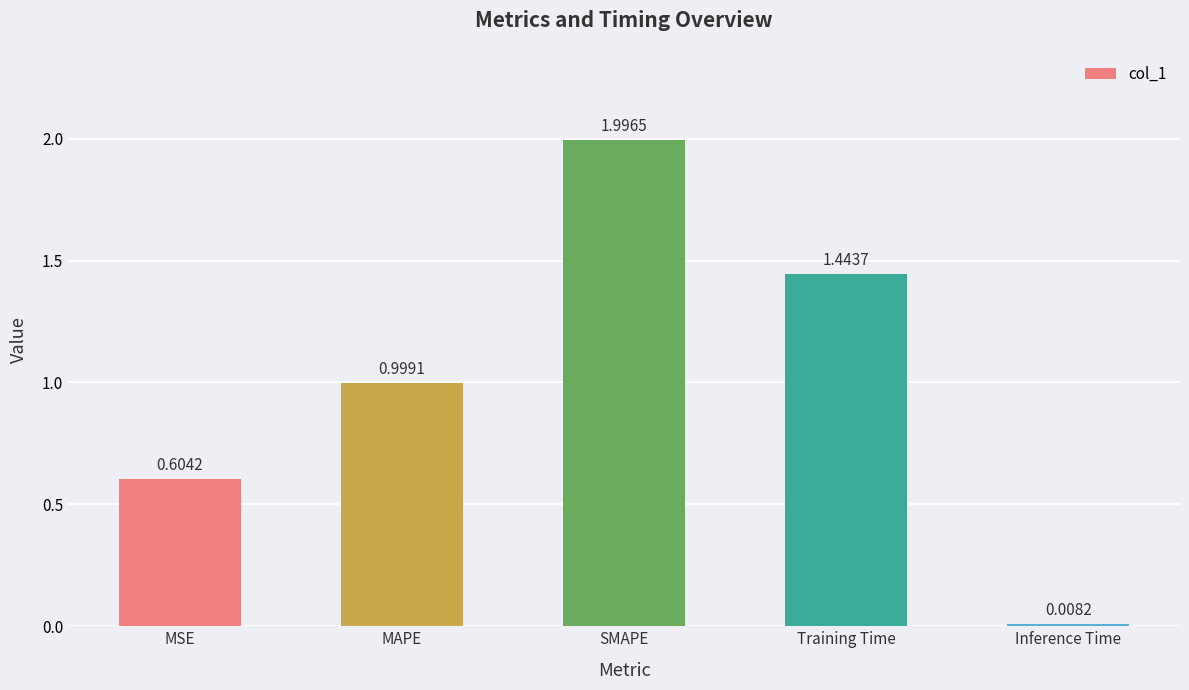

True or false: the data shows 2.3 at Training Time.

False